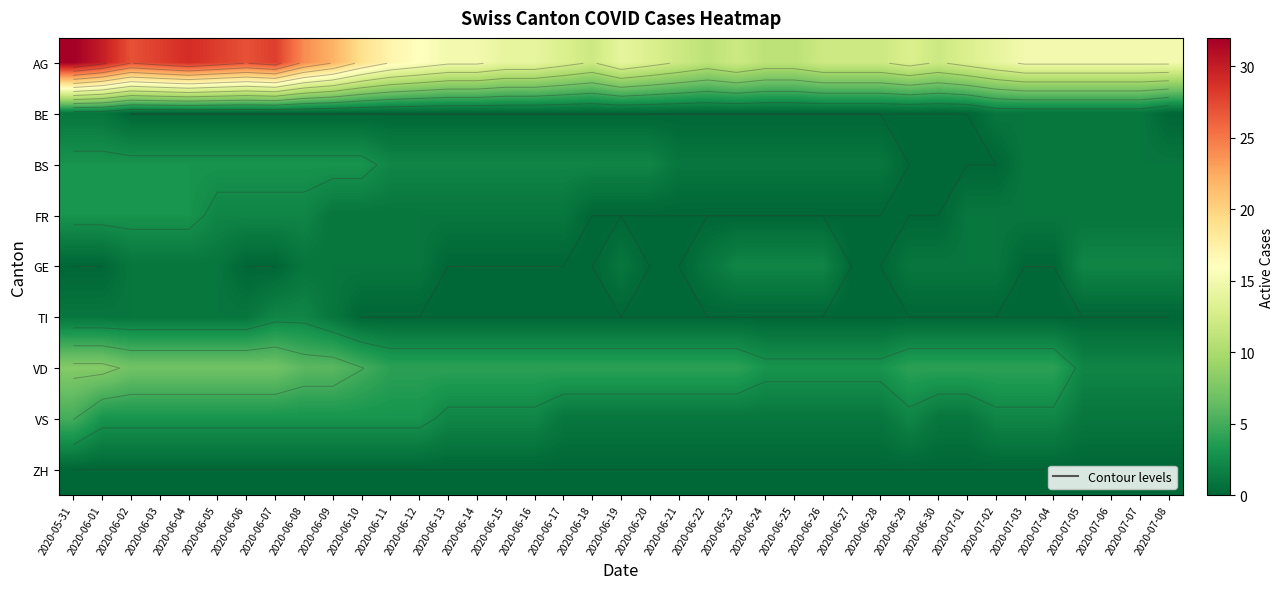

At which category is the sum across all series the highest?

2020-05-31